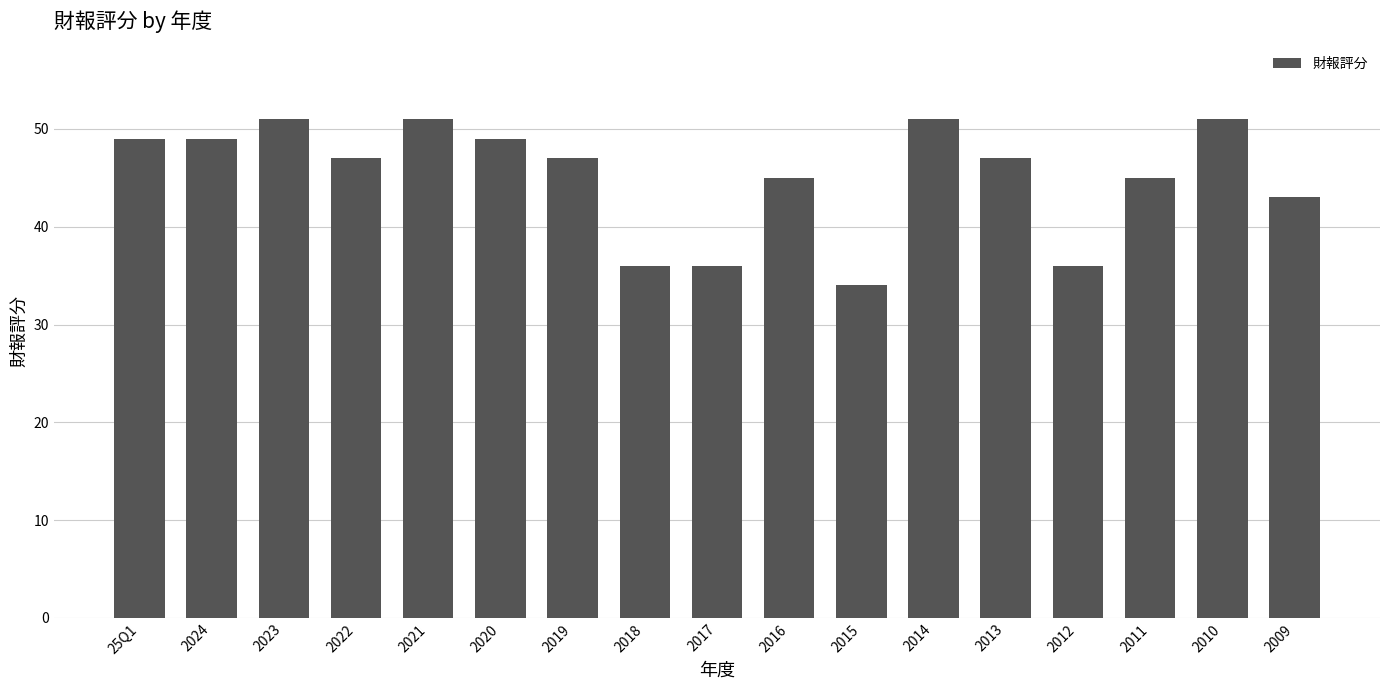

What is the greatest value displayed?

51